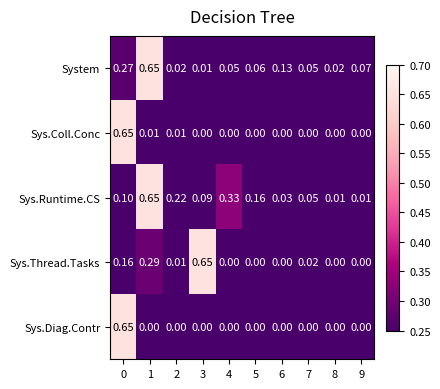

Which series has the largest total across all categories?

Sys.Runtime.CS